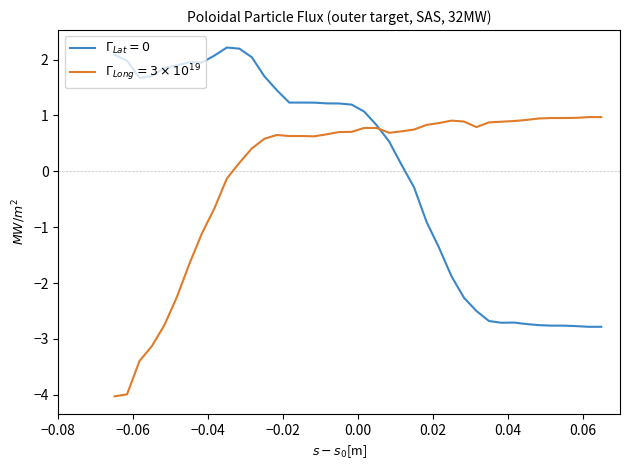

What is the maximum value shown in the chart?

2.2